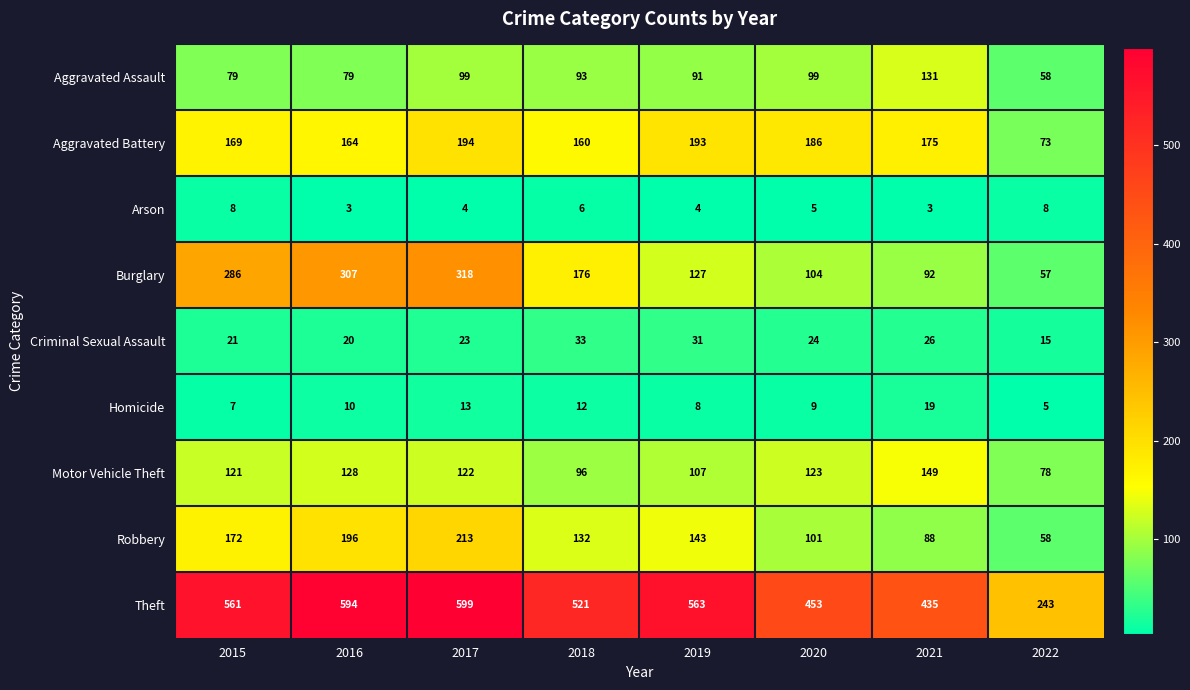

The value of Theft at 2022 is 136. True or false?

False